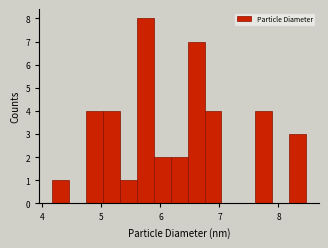

Read against the x-axis, roughly where is the centre of the tallest bar?

5.7